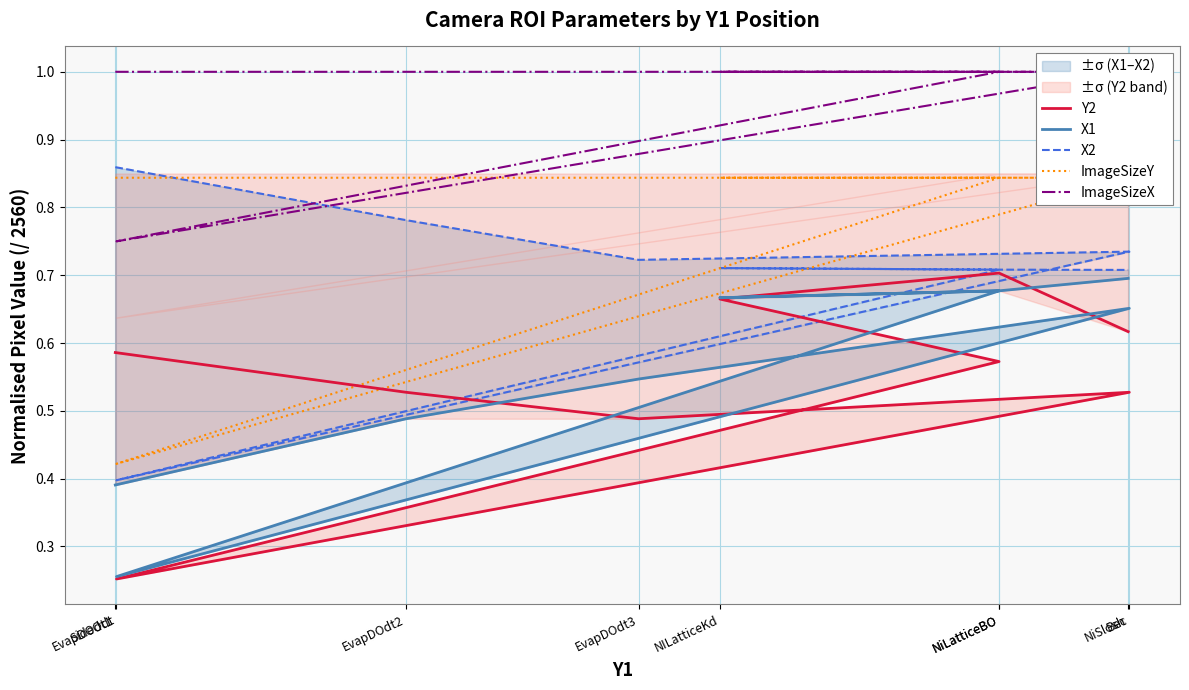

The ImageSizeY series shows 0.8 at NILatticeKd. True or false?

True